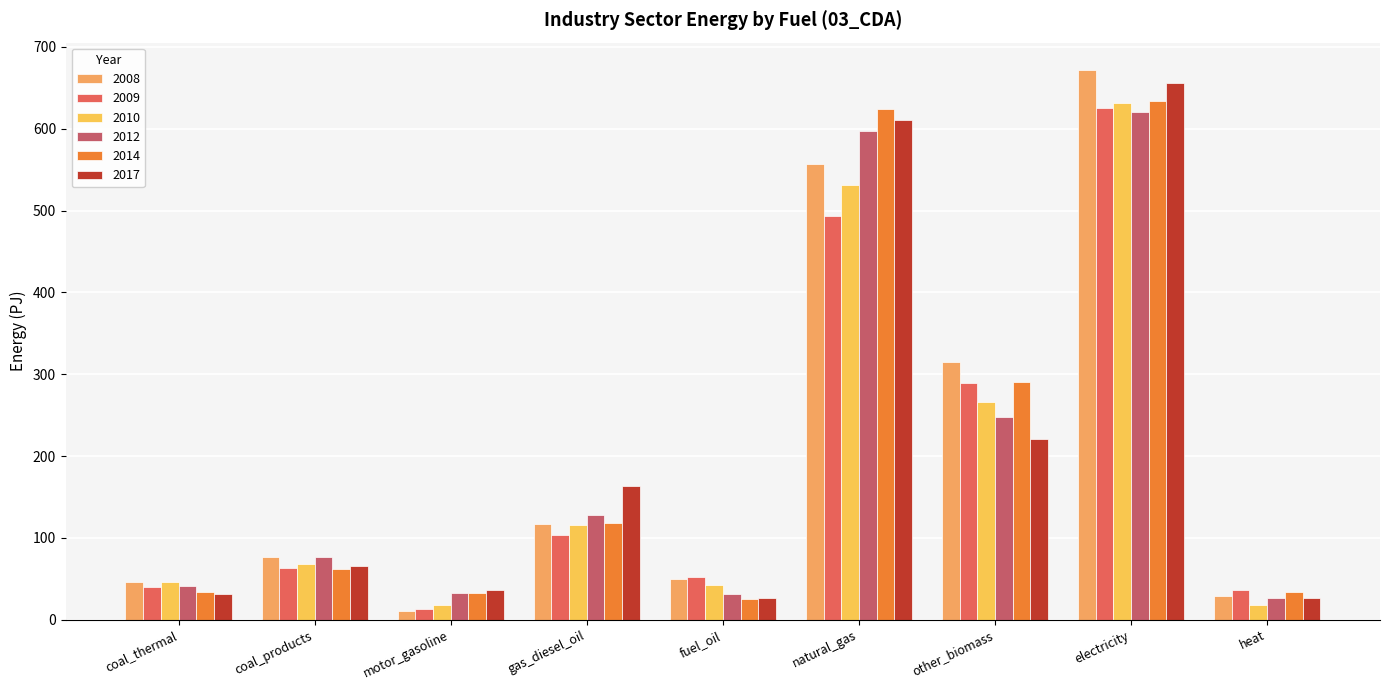

At how many categories does at least one series exceed 185?

3